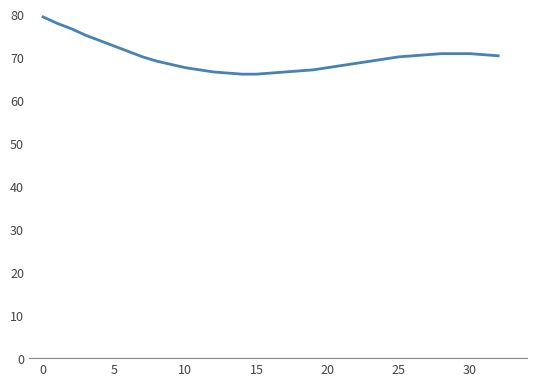

What is the difference between the maximum and minimum values?

13.3